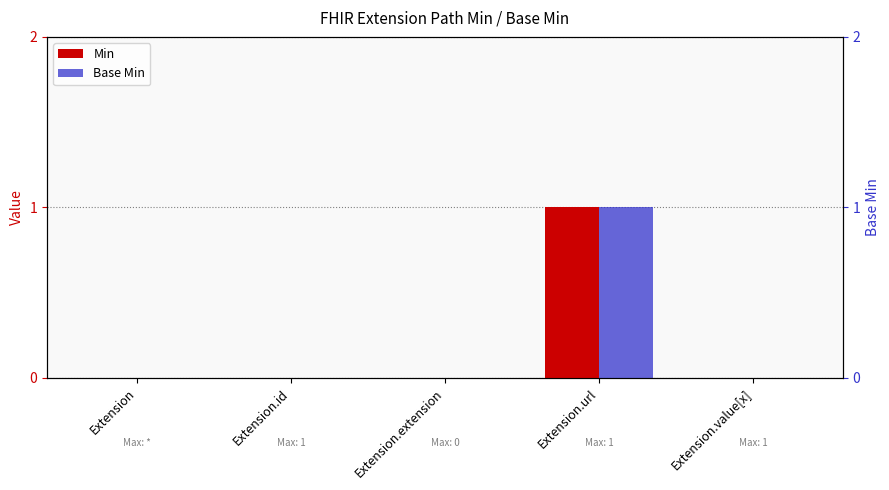

What is the label of the 4th bar from the right?

Extension.id